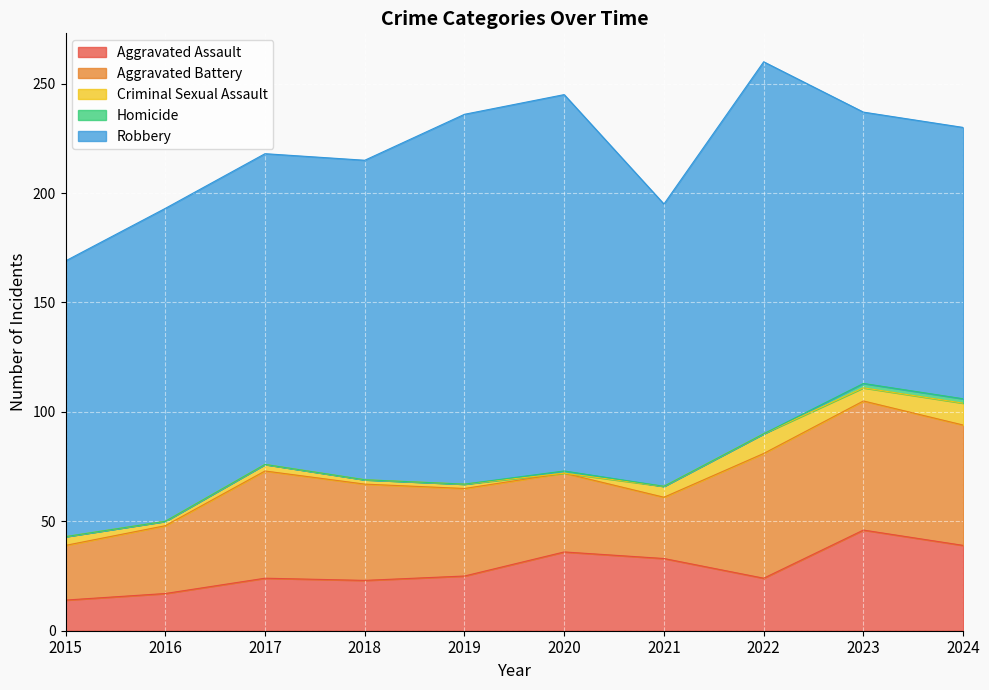

List the series in order of their peak value, highest first.

Robbery, Aggravated Battery, Aggravated Assault, Criminal Sexual Assault, Homicide